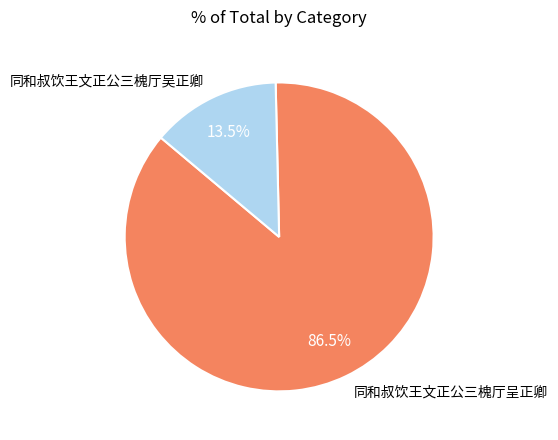

Is it true that 同和叔饮王文正公三槐厅呈正卿 is 75% of the pie?

False